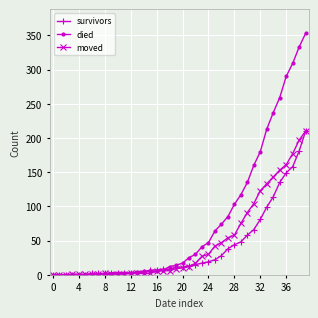

At how many categories does at least one series exceed 169?

8